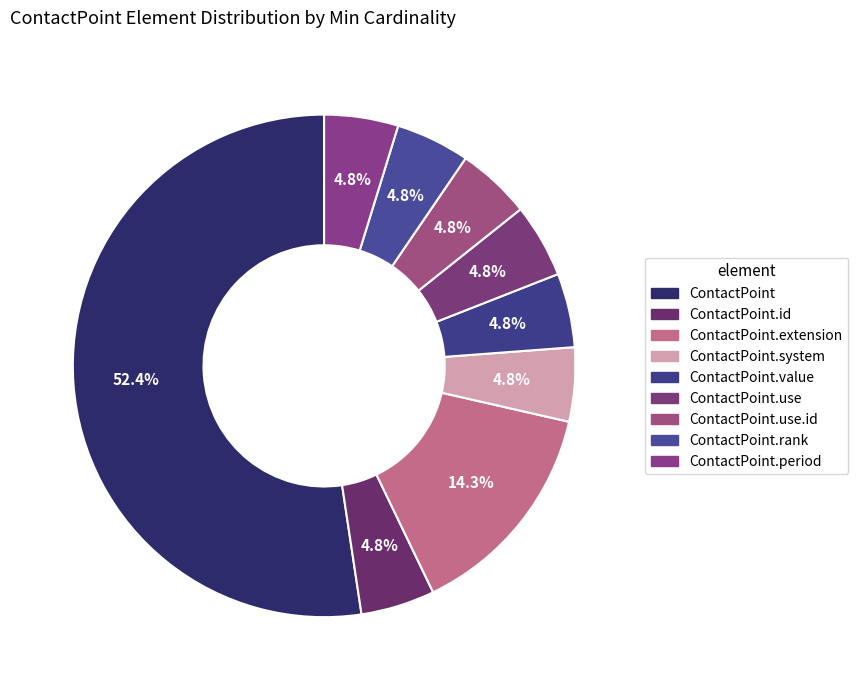

How many segments does this pie chart have?

9